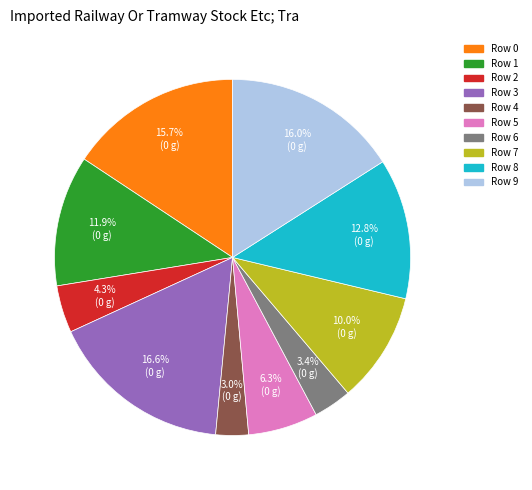

Which slice is the largest?

Row 3